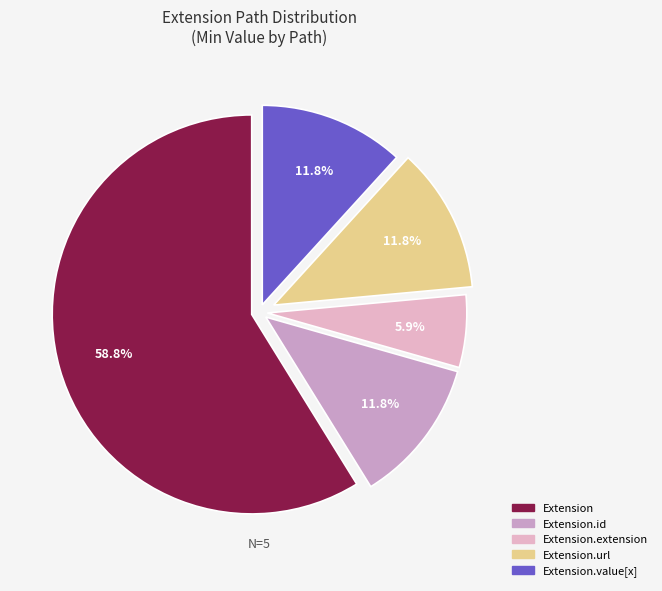

Combined, do Extension.value[x] and Extension.extension account for over 50%?

No